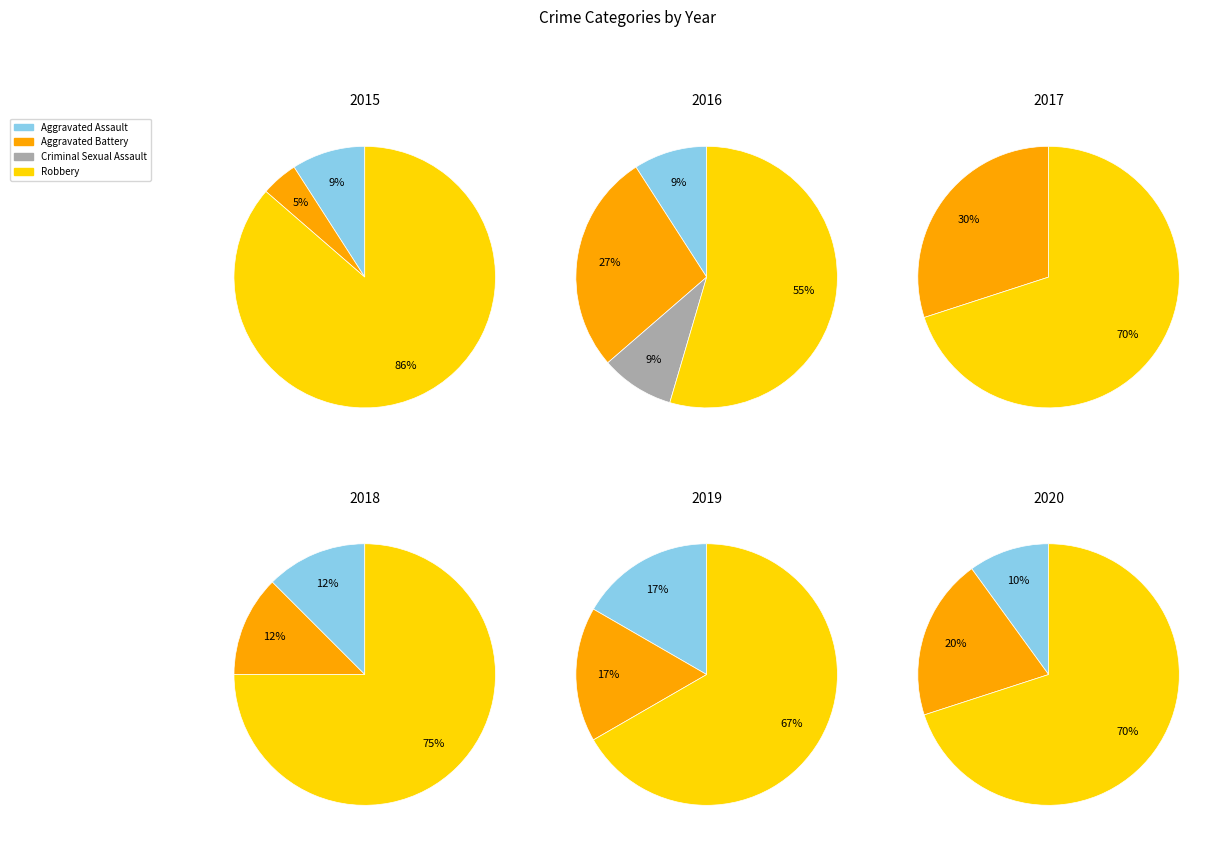

Which category accounts for the majority?

Robbery